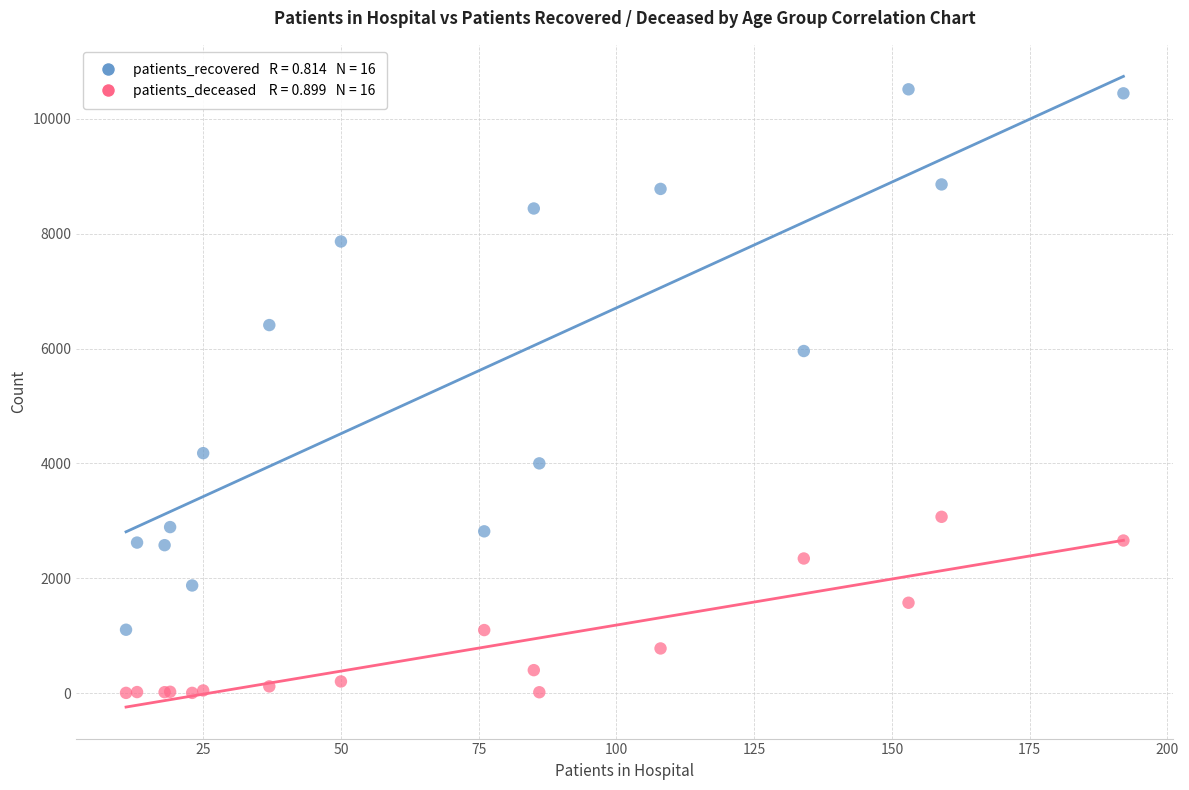

Across all series, what Y value is closest to 5260?

5958